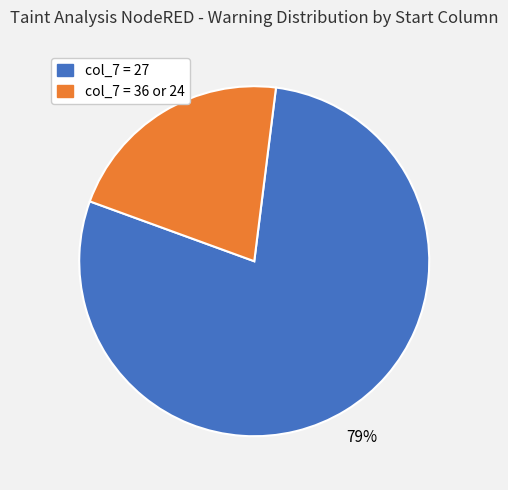

Does any single category account for the majority?

Yes